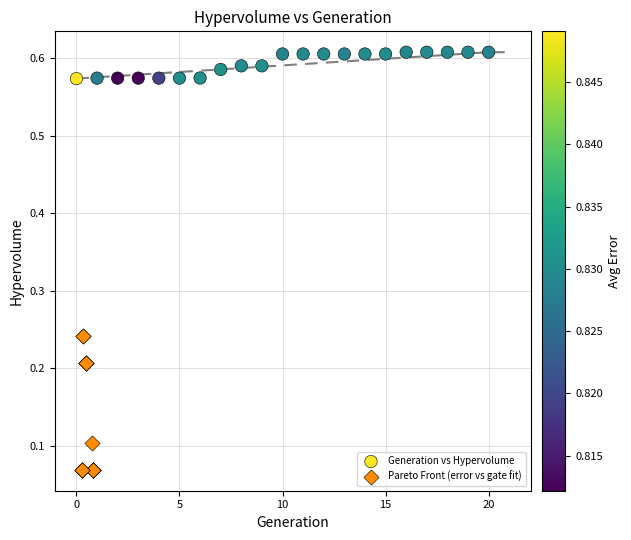

Which series reaches the minimum Y coordinate?

Pareto Front (error vs gate fit)